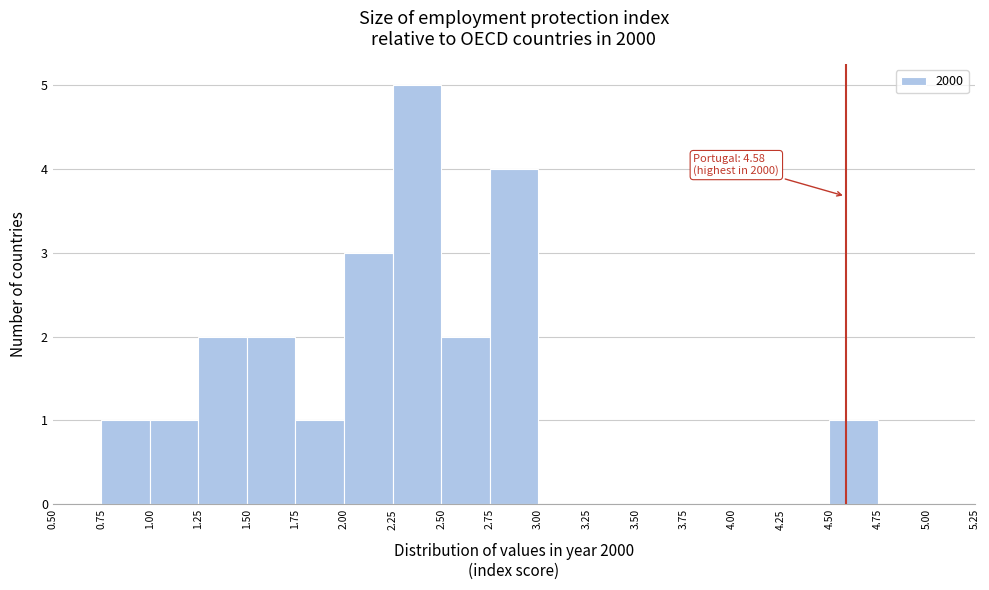

Over which range of the x-axis is the bar tallest?

2.25 to 2.50